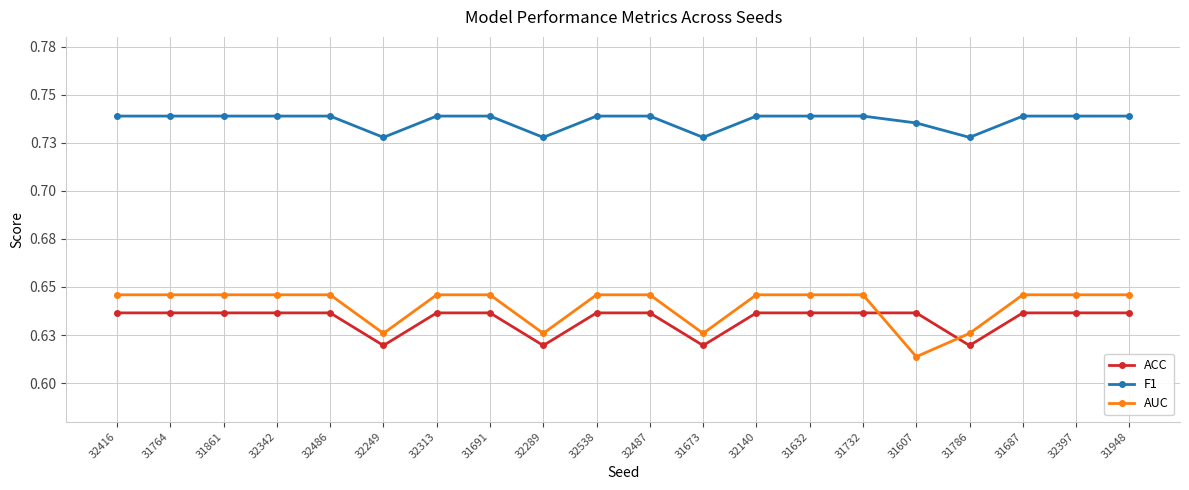

What is the sum of the F1 values at 32313 and 31786?

1.5